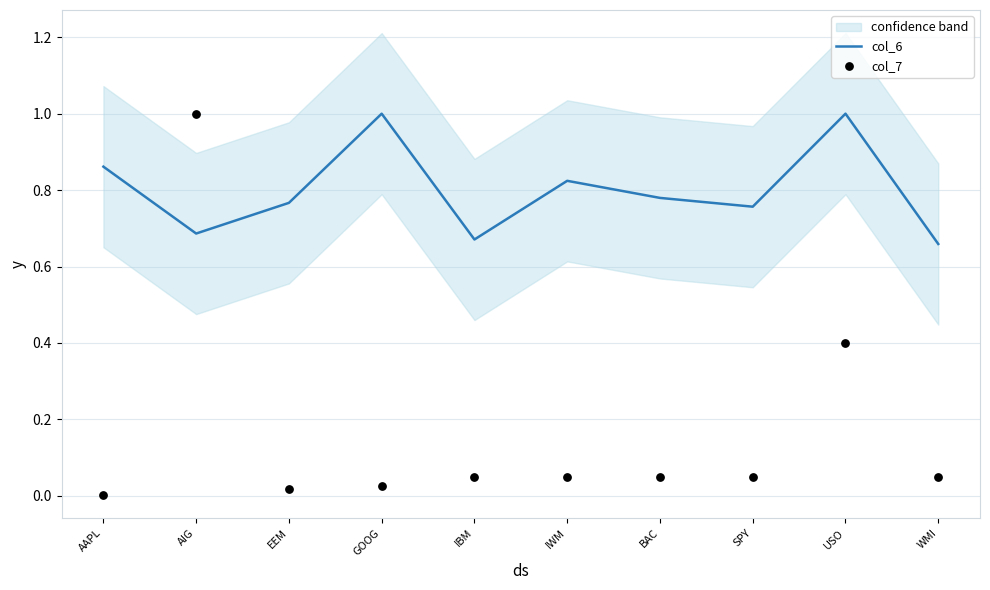

What are all the series names shown in the legend?

col_6, col_7